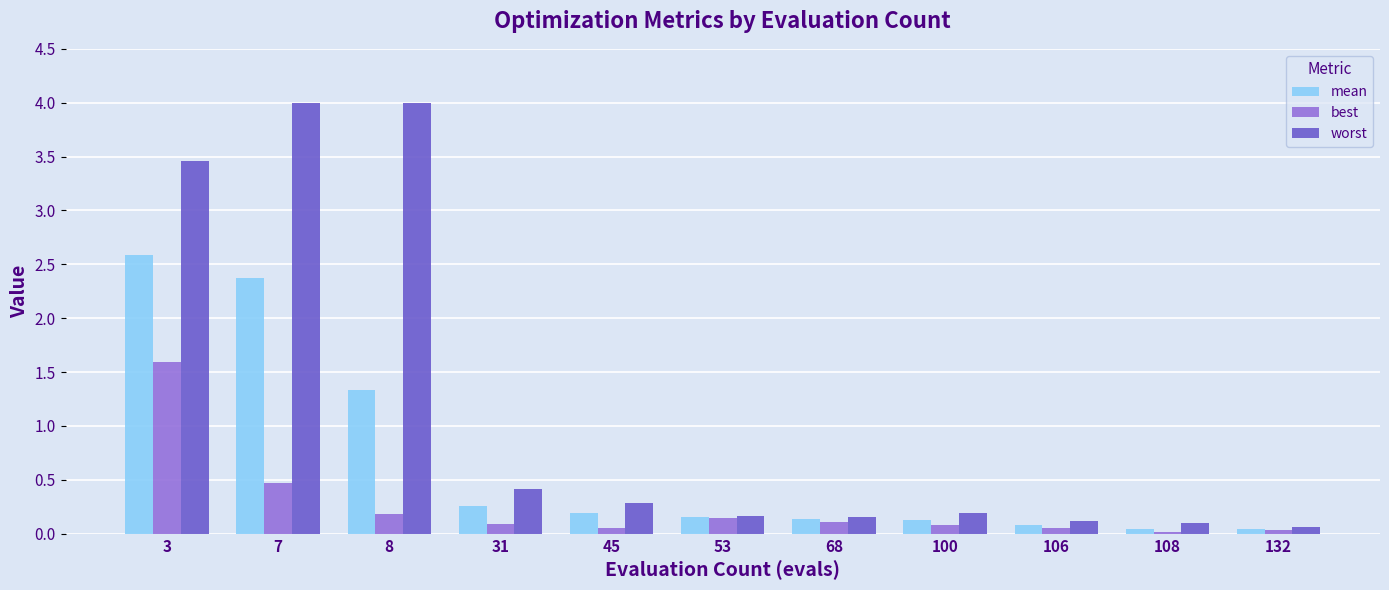

Which category has the highest value in the mean series?

3